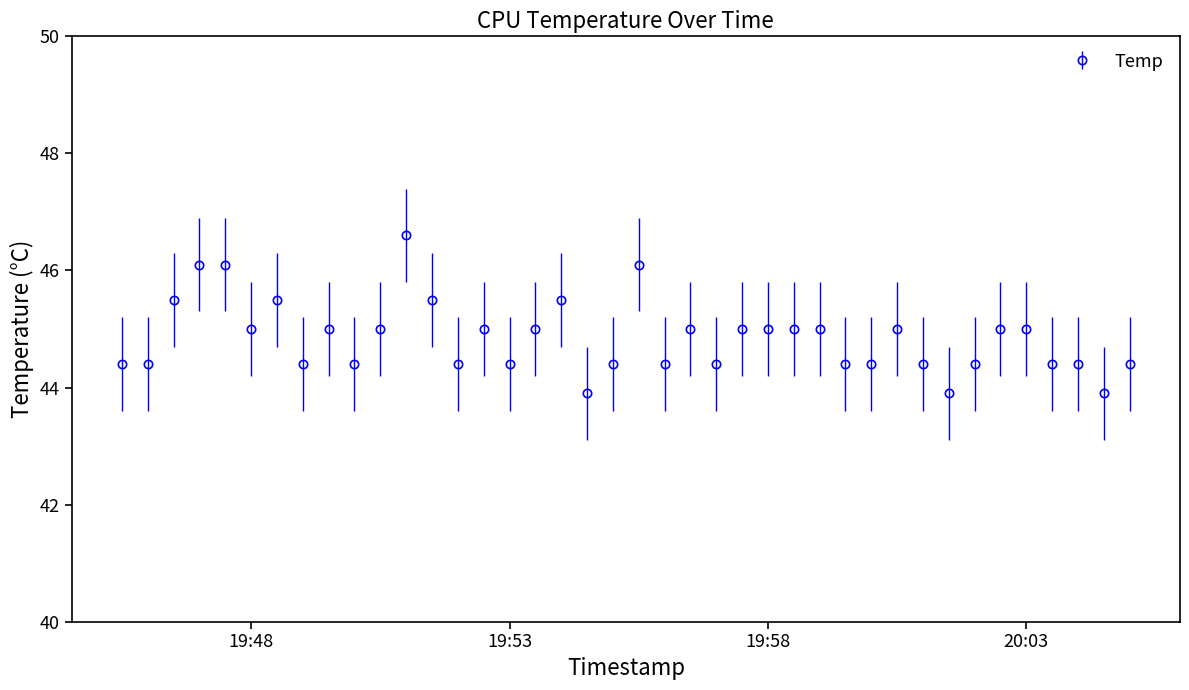

What is the difference between the maximum and minimum values?

2.7